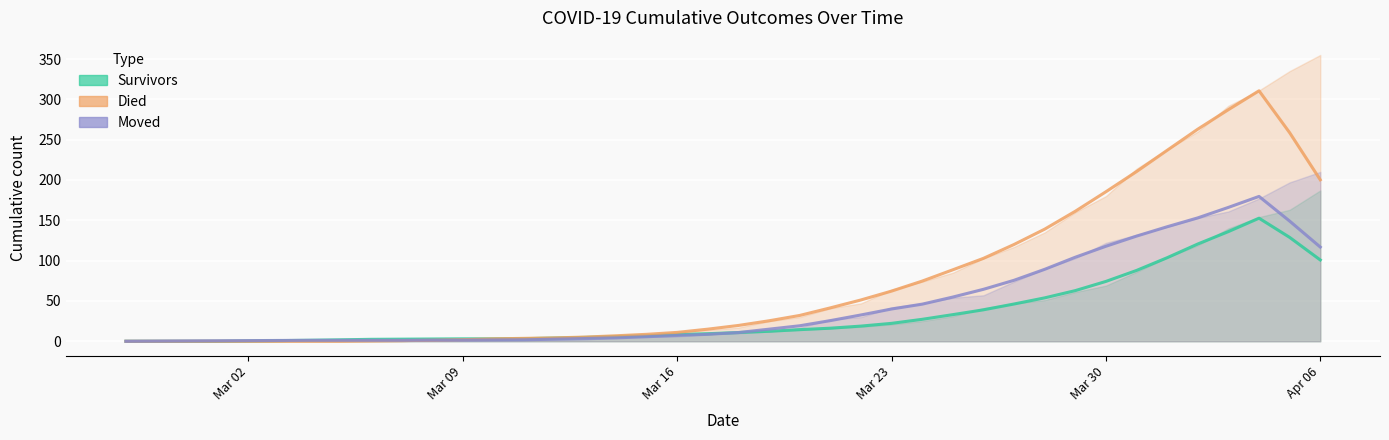

What is the label of the 33rd point from the left?

2020-03-30